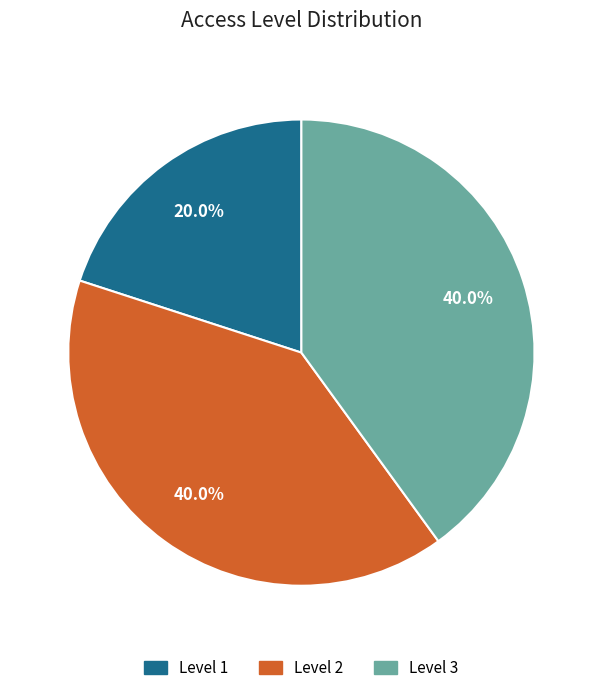

Does any single category account for the majority?

No